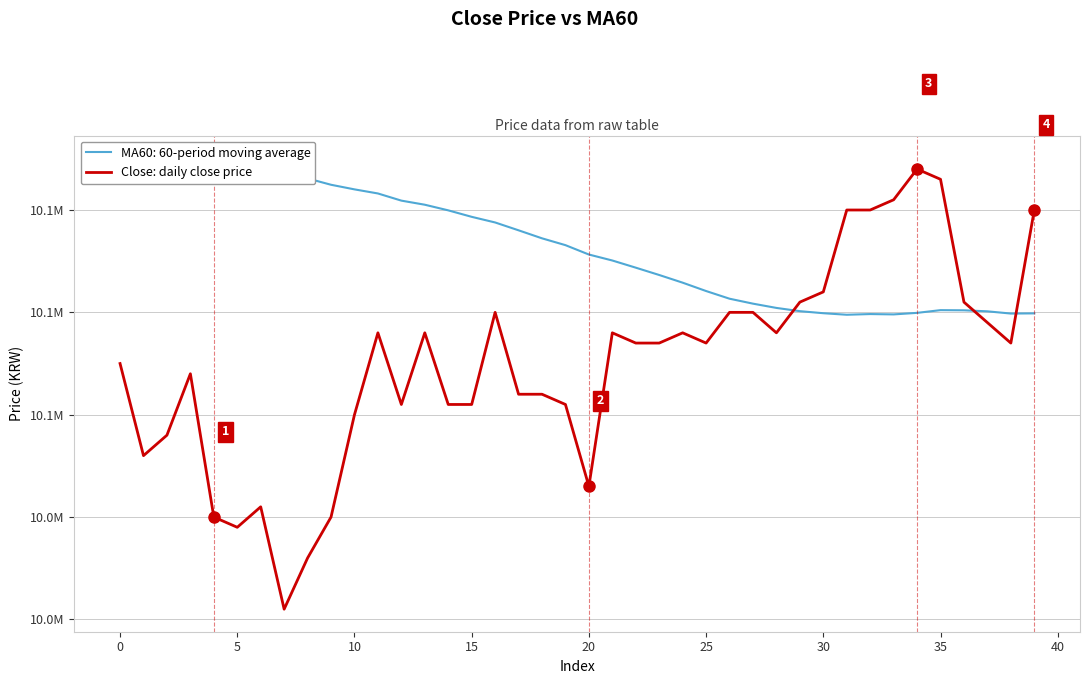

What is the sum of all values?

402200000